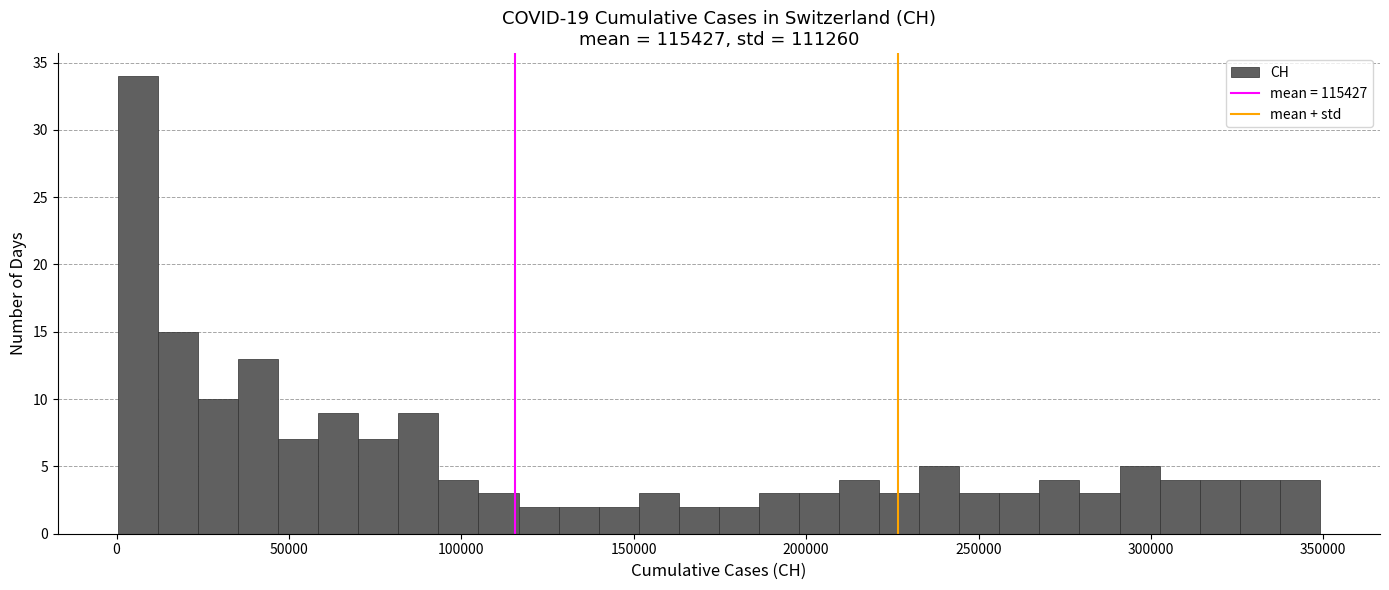

Around what value on the x-axis is the tallest bar? Give the approximate position of its centre, as read against the axis.

5000